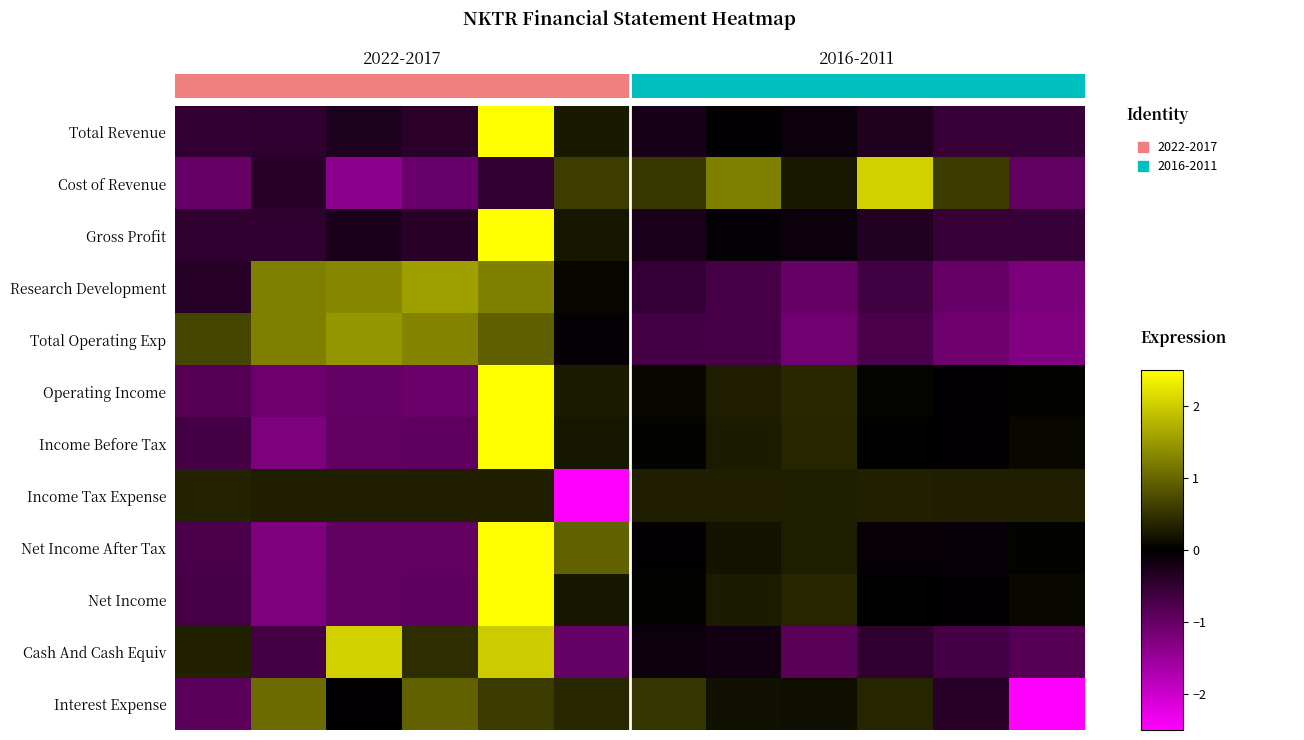

Reading left to right, what are all the values shown in this chart?

Total Revenue: -0.5	-0.5	-0.3	-0.4	3.2	0.2	-0.2	-0.0	-0.1	-0.3	-0.5	-0.6
Cost of Revenue: -1.0	-0.4	-1.4	-1.0	-0.5	0.6	0.5	1.2	0.2	2.0	0.6	-0.9
Gross Profit: -0.5	-0.5	-0.3	-0.4	3.2	0.2	-0.3	-0.0	-0.1	-0.3	-0.5	-0.5
Research Development: -0.4	1.2	1.3	1.6	1.2	0.1	-0.5	-0.7	-1.0	-0.6	-1.0	-1.2
Total Operating Exp: 0.7	1.2	1.4	1.3	0.9	-0.0	-0.7	-0.7	-1.1	-0.7	-1.1	-1.3
Operating Income: -0.8	-1.1	-1.0	-1.0	2.8	0.3	0.1	0.3	0.4	0.0	-0.0	0.0
Income Before Tax: -0.7	-1.2	-0.9	-0.9	2.8	0.2	0.0	0.3	0.4	0.0	-0.0	0.1
Income Tax Expense: 0.3	0.3	0.3	0.3	0.3	-3.3	0.3	0.3	0.3	0.3	0.3	0.3
Net Income After Tax: -0.7	-1.2	-1.0	-1.0	2.7	0.9	-0.0	0.2	0.3	-0.1	-0.1	0.0
Net Income: -0.7	-1.2	-0.9	-0.9	2.8	0.2	0.0	0.3	0.4	0.0	-0.0	0.1
Cash And Cash Equiv: 0.3	-0.7	2.0	0.4	2.0	-1.0	-0.1	-0.2	-0.9	-0.5	-0.7	-0.8
Interest Expense: -0.9	1.0	-0.0	1.0	0.6	0.4	0.5	0.2	0.2	0.4	-0.4	-2.8